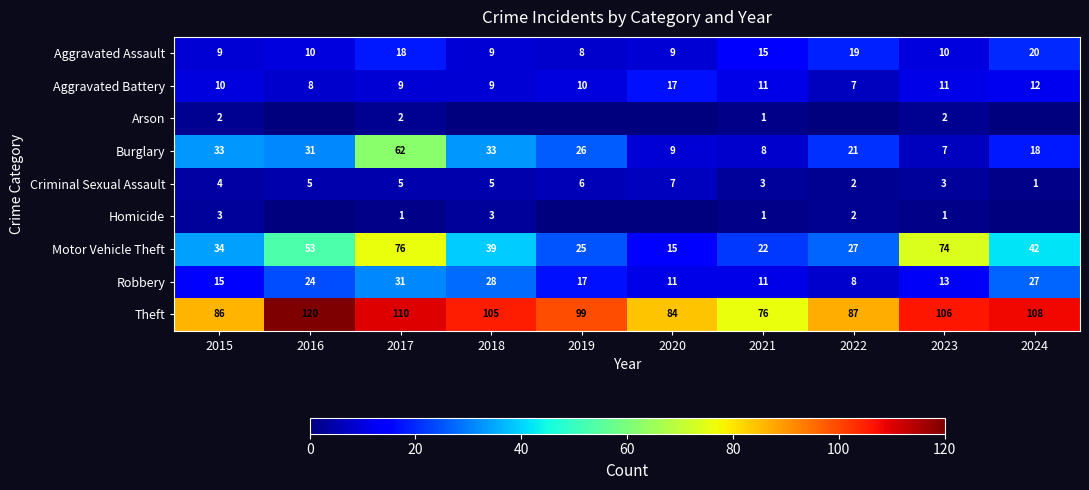

Which series has the largest total across all categories?

Theft